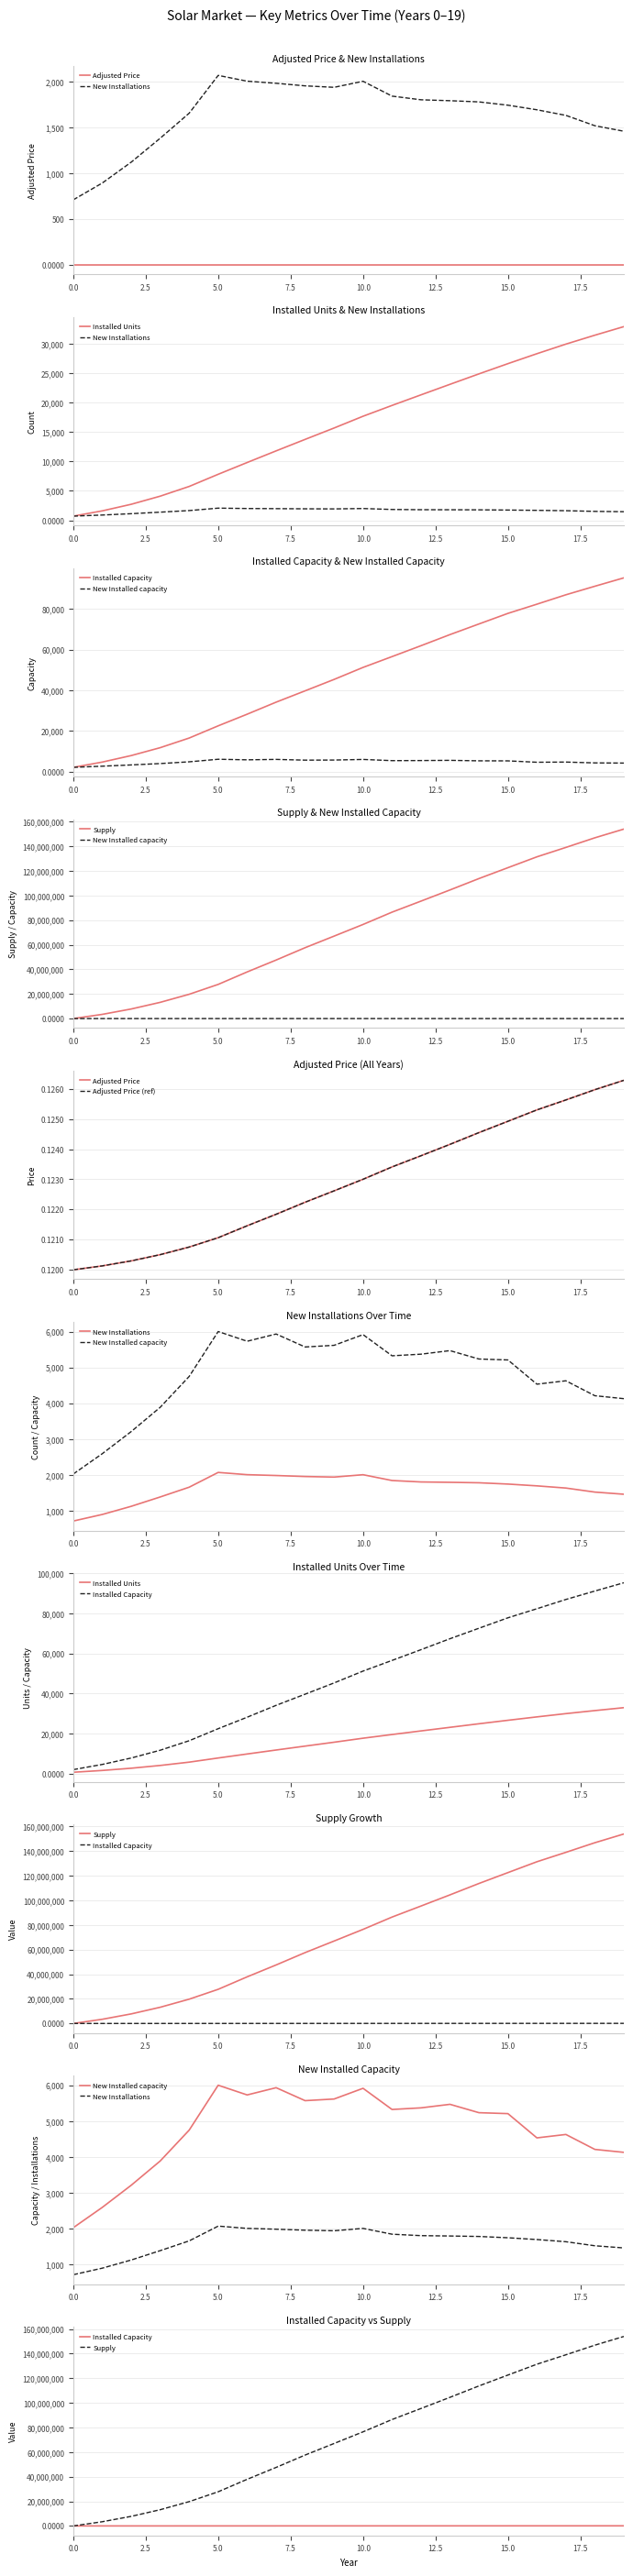

Rank the series at 12 from lowest to highest value.

Adjusted Price, New Installations, New Installed capacity, Installed Units, Installed Capacity, Supply